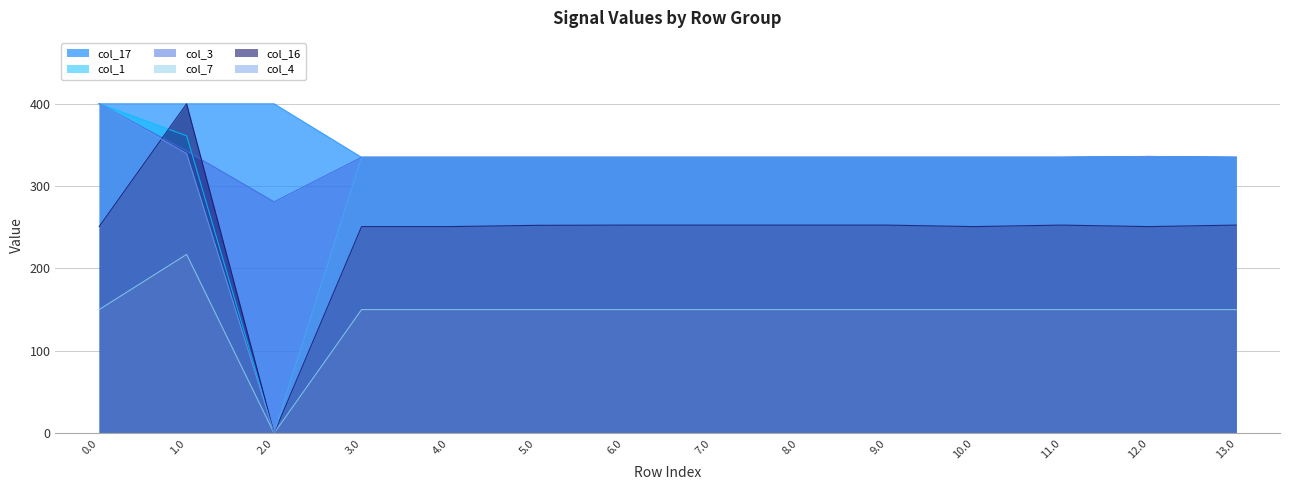

Where is the first local minimum for col_17?

8.0